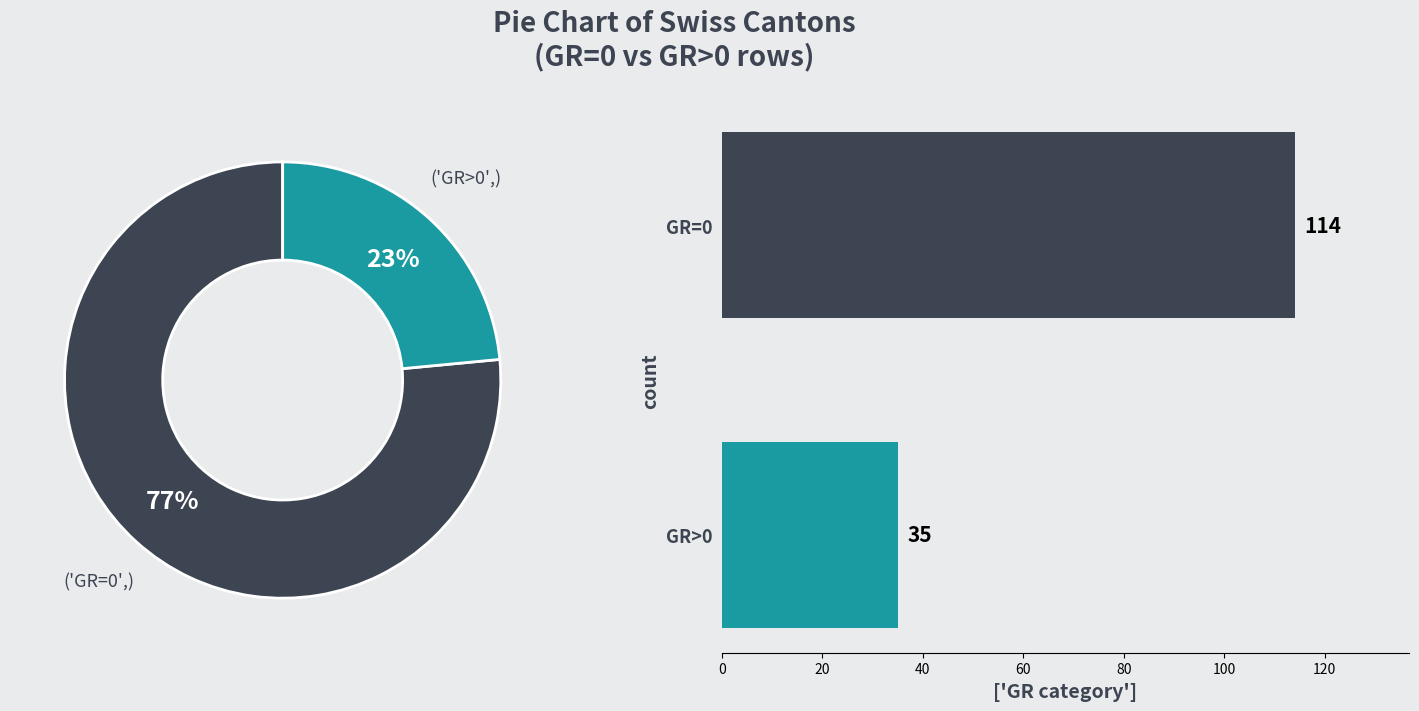

The GR=0 slice represents 86% of the pie. True or false?

False